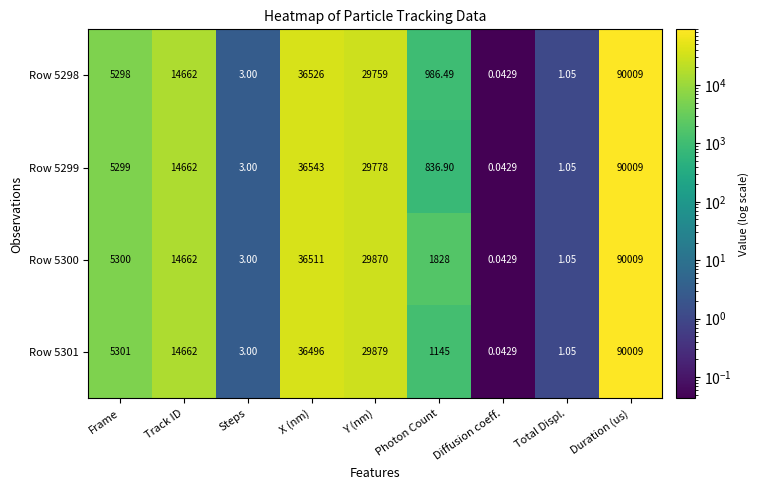

Which category has the highest value across all series?

Duration (us)